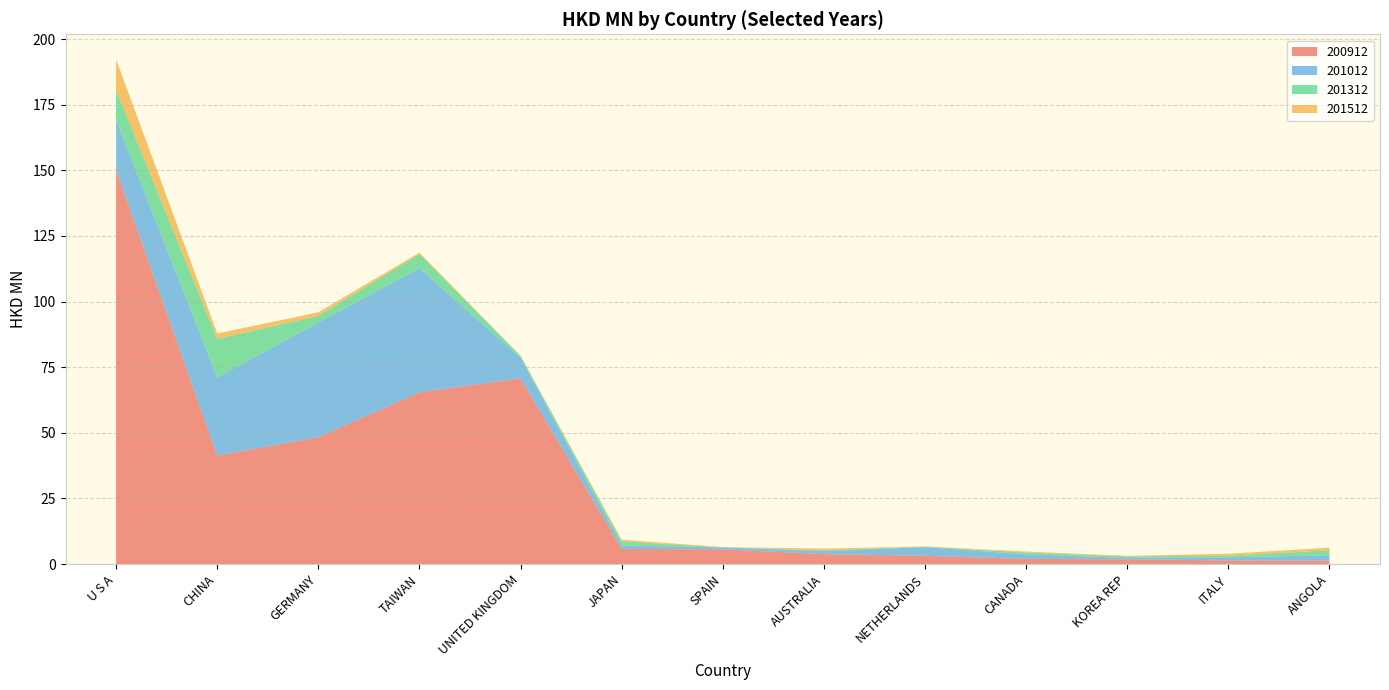

Reading left to right, what are all the values shown in this chart?

200912: U S A=150.1	CHINA=41.3	GERMANY=48.3	TAIWAN=65.4	UNITED KINGDOM=70.7	JAPAN=5.8	SPAIN=5.6	AUSTRALIA=3.8	NETHERLANDS=3.1	CANADA=2.0	KOREA REP=1.8	ITALY=1.4	ANGOLA=1.4
201012: U S A=19.1	CHINA=29.8	GERMANY=43.7	TAIWAN=47.3	UNITED KINGDOM=7.8	JAPAN=1.3	SPAIN=0.7	AUSTRALIA=1.2	NETHERLANDS=3.3	CANADA=1.8	KOREA REP=0.6	ITALY=1.2	ANGOLA=1.9
201312: U S A=11.4	CHINA=14.6	GERMANY=2.6	TAIWAN=5.5	UNITED KINGDOM=0.7	JAPAN=1.6	SPAIN=0.0	AUSTRALIA=0.3	NETHERLANDS=0.2	CANADA=0.7	KOREA REP=0.6	ITALY=0.6	ANGOLA=2.0
201512: U S A=11.6	CHINA=2.1	GERMANY=1.3	TAIWAN=0.5	UNITED KINGDOM=0.1	JAPAN=0.6	SPAIN=0.1	AUSTRALIA=0.7	NETHERLANDS=0.1	CANADA=0.4	KOREA REP=0.2	ITALY=0.8	ANGOLA=0.9